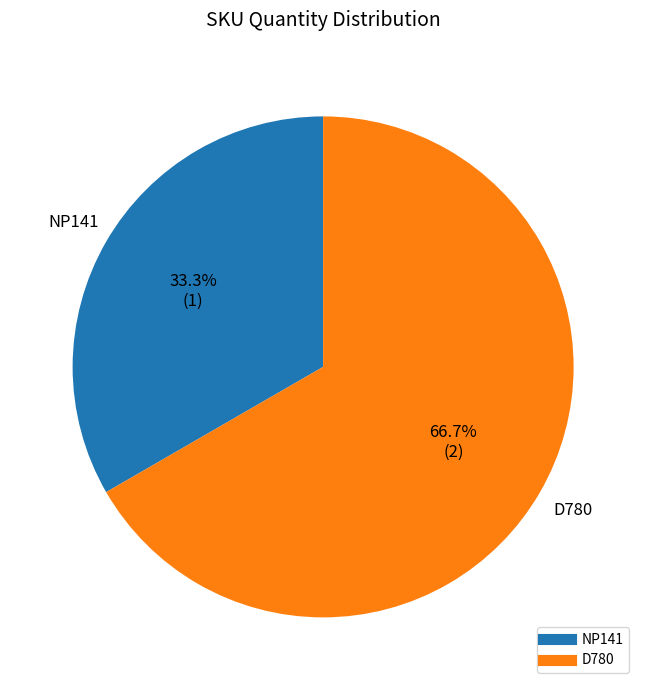

Count the number of slices in the pie.

2